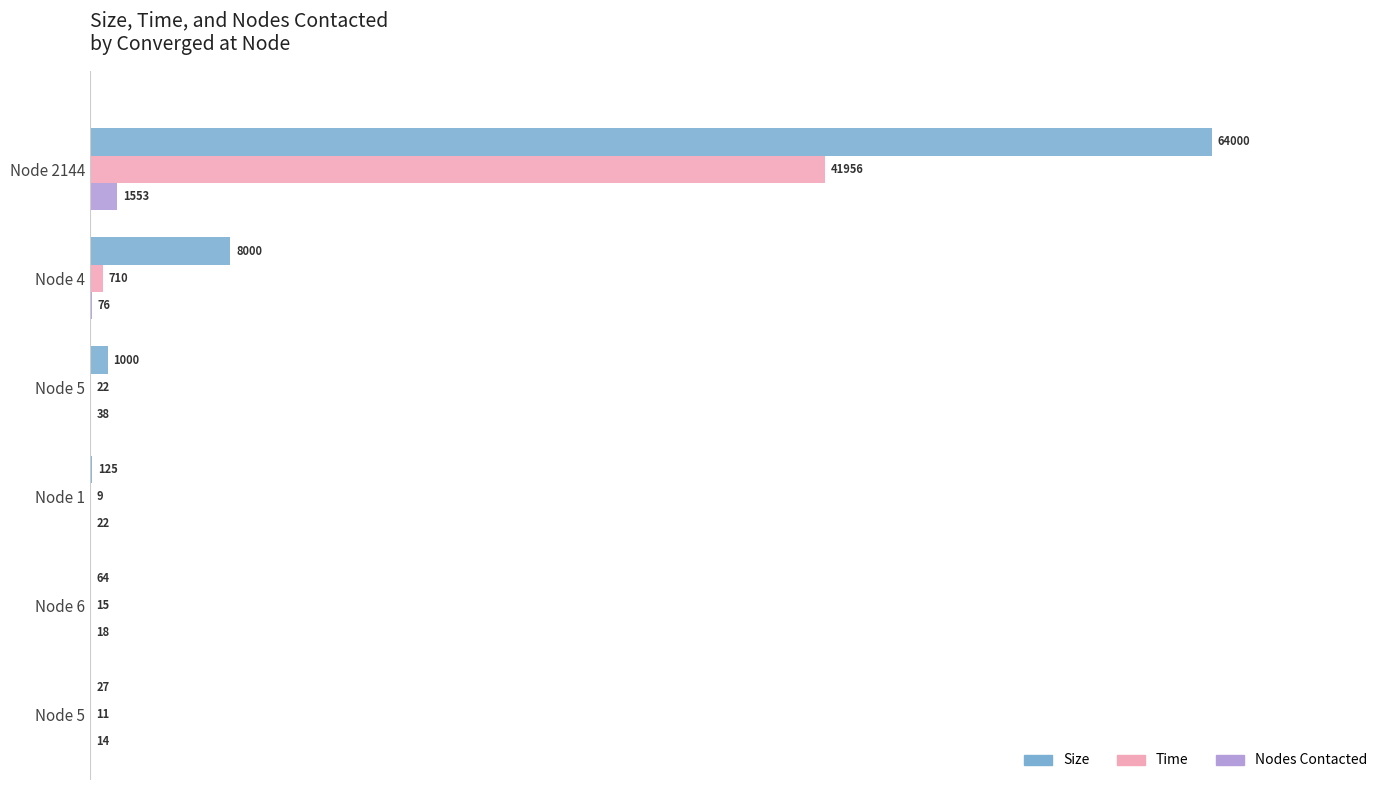

How many categories are shown in the chart?

6